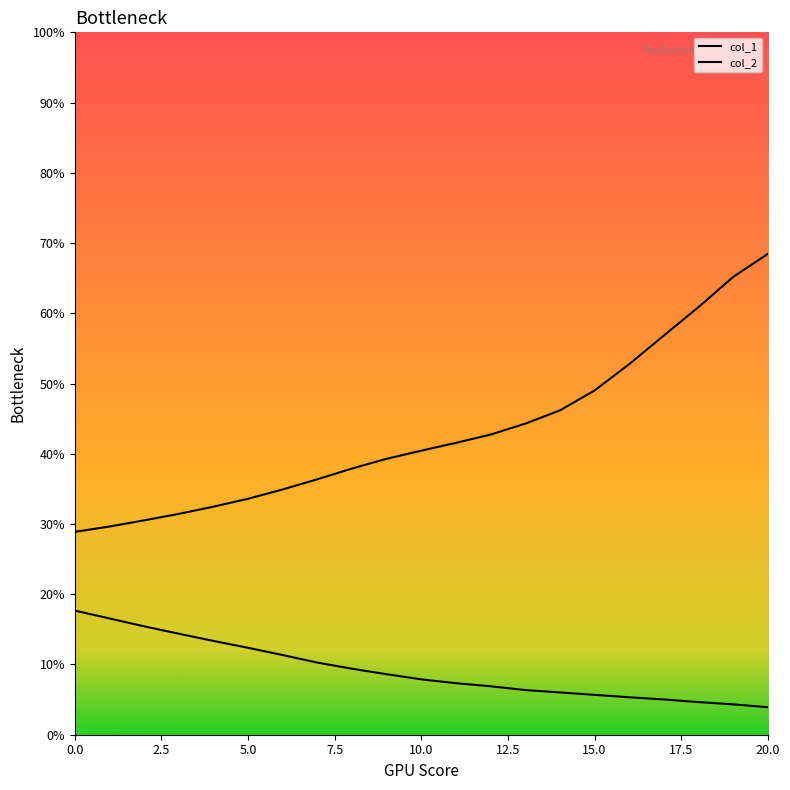

How many lines are shown in the chart?

2